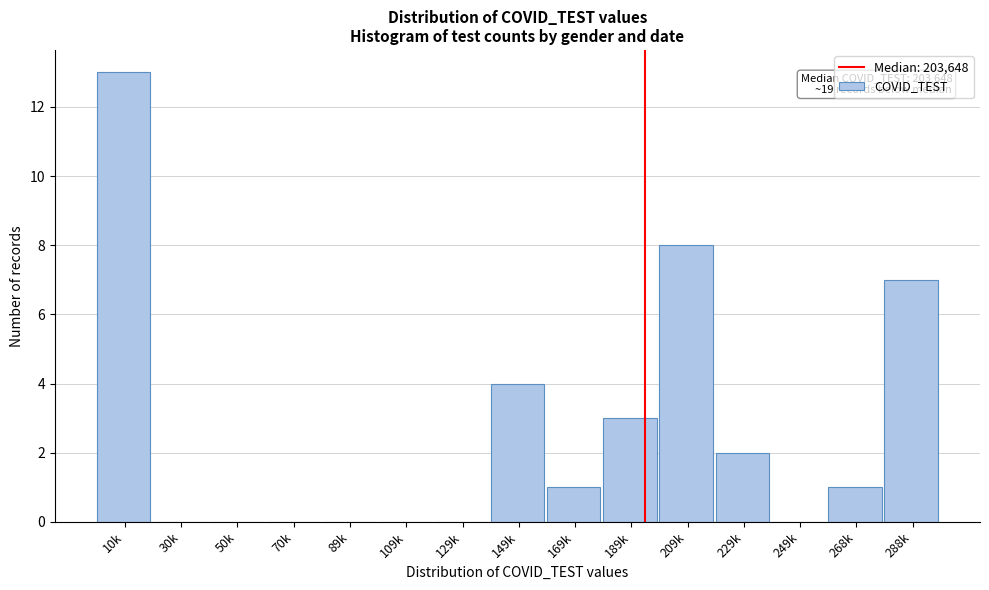

Reading right to left, extract all data points from this chart.

288k=7	268k=1	249k=0	229k=2	209k=8	189k=3	169k=1	149k=4	129k=0	109k=0	89k=0	70k=0	50k=0	30k=0	10k=13